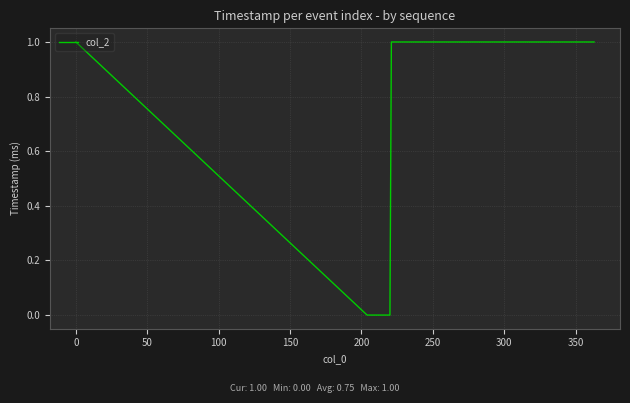

What is the difference between the maximum and minimum values?

1